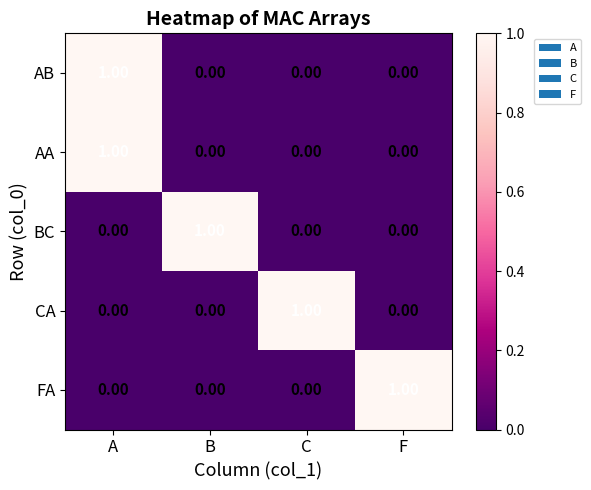

At how many categories does at least one series exceed 0?

4